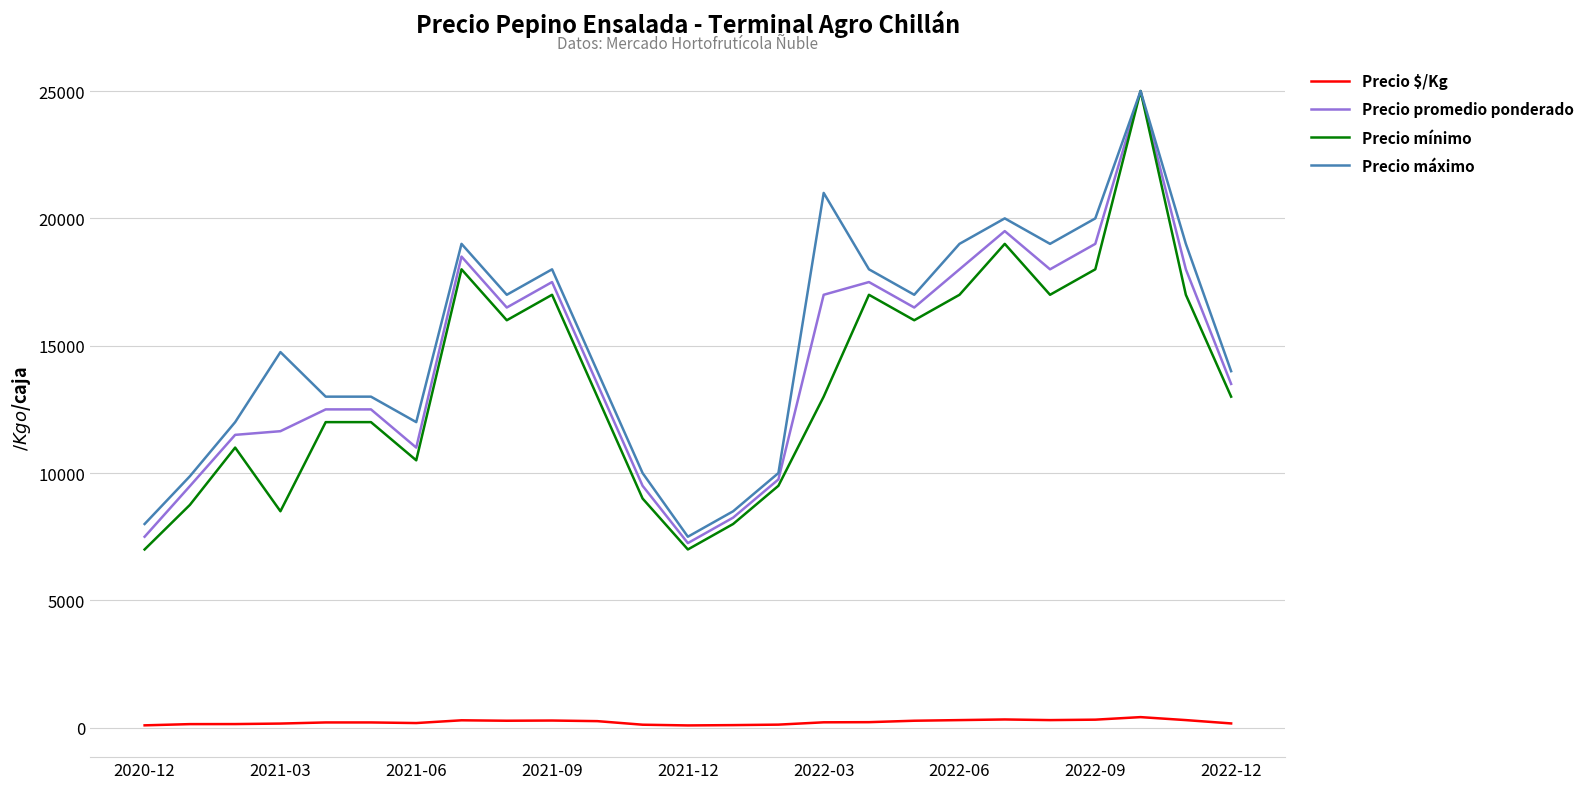

True or false: Precio máximo and Precio $/Kg intersect in this chart.

False